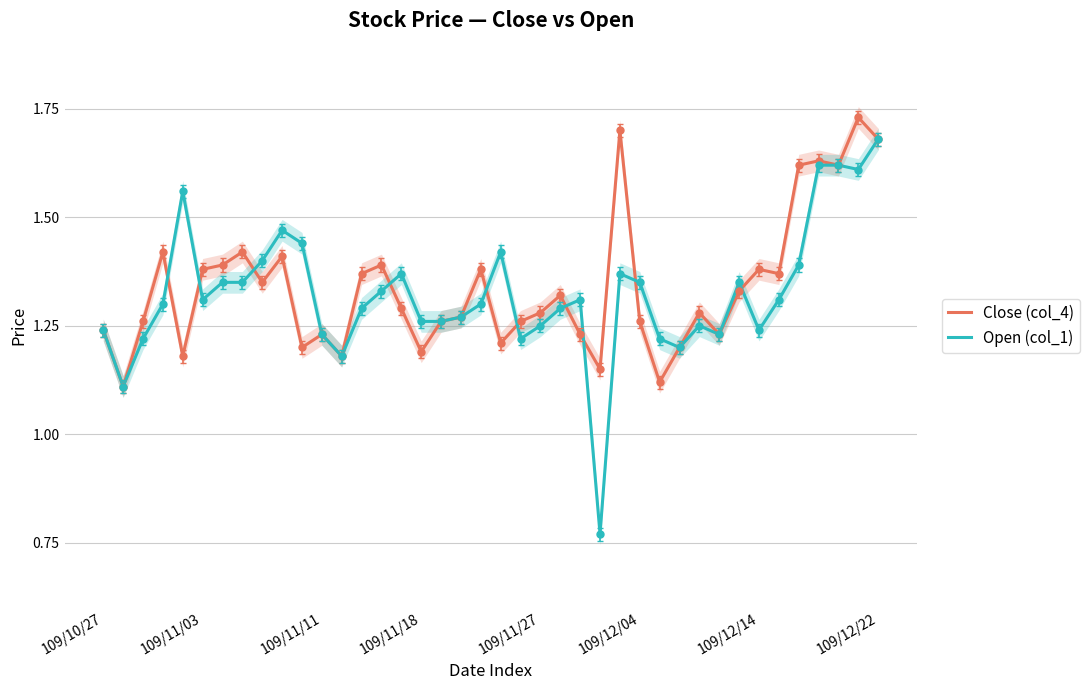

At which label does Open (col_1) first exceed 1?

109/10/27